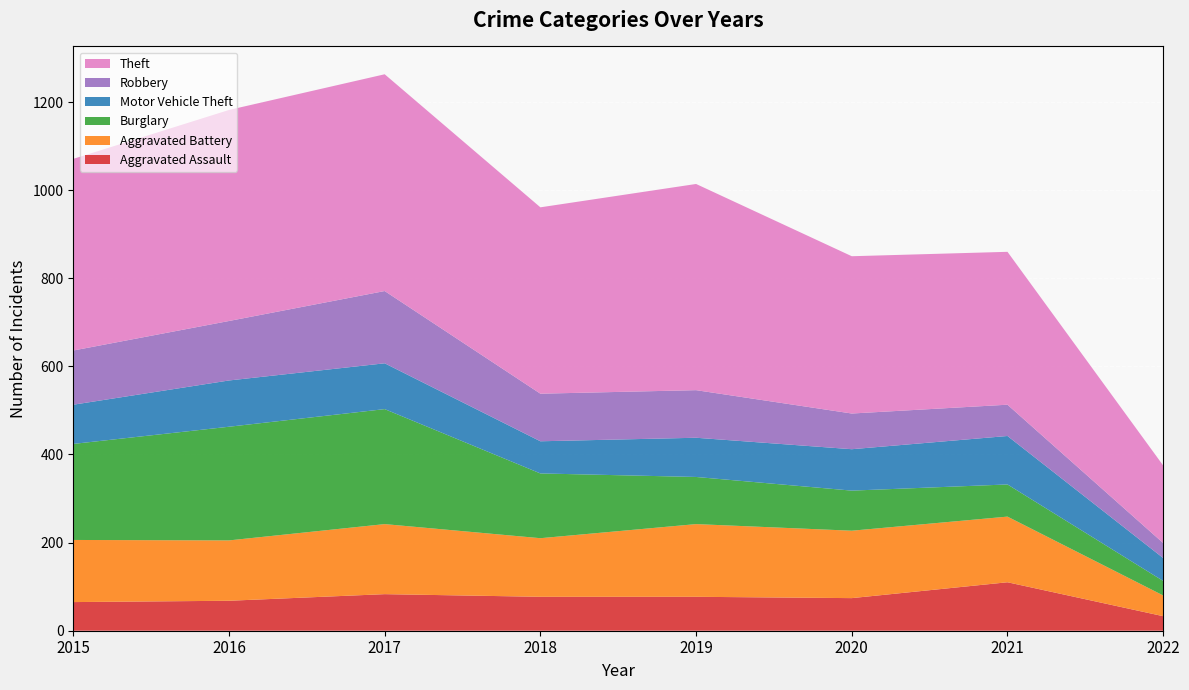

Reading left to right, list all the values displayed in this chart.

Aggravated Assault: 65	68	83	77	77	74	110	33
Aggravated Battery: 141	137	159	133	165	153	149	47
Burglary: 218	258	261	147	107	91	73	33
Motor Vehicle Theft: 89	105	104	73	89	94	110	52
Robbery: 123	135	164	108	108	81	71	34
Theft: 435	479	492	423	468	357	347	176